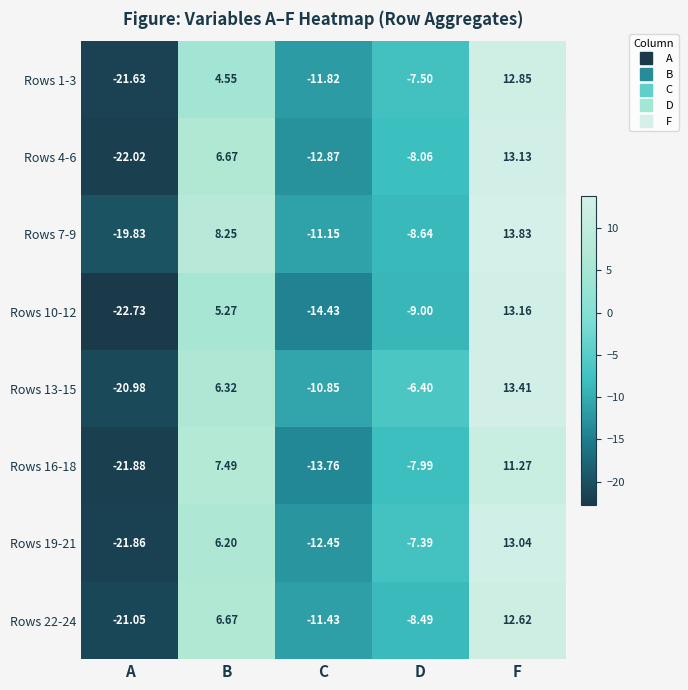

List the labels in order of Rows 22-24 value, smallest first.

A, C, D, B, F